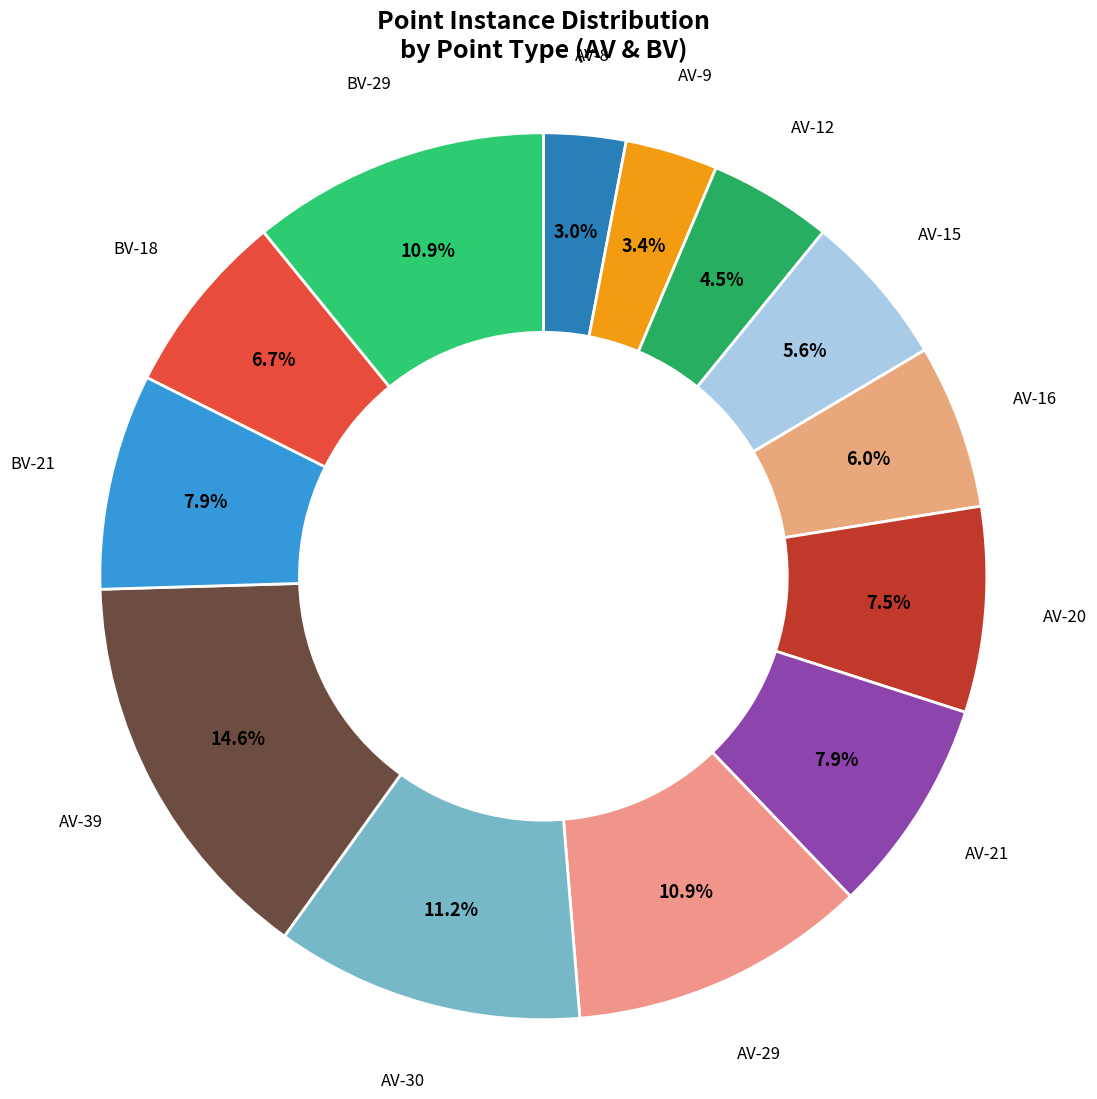

The AV-39 slice represents 24% of the pie. True or false?

False